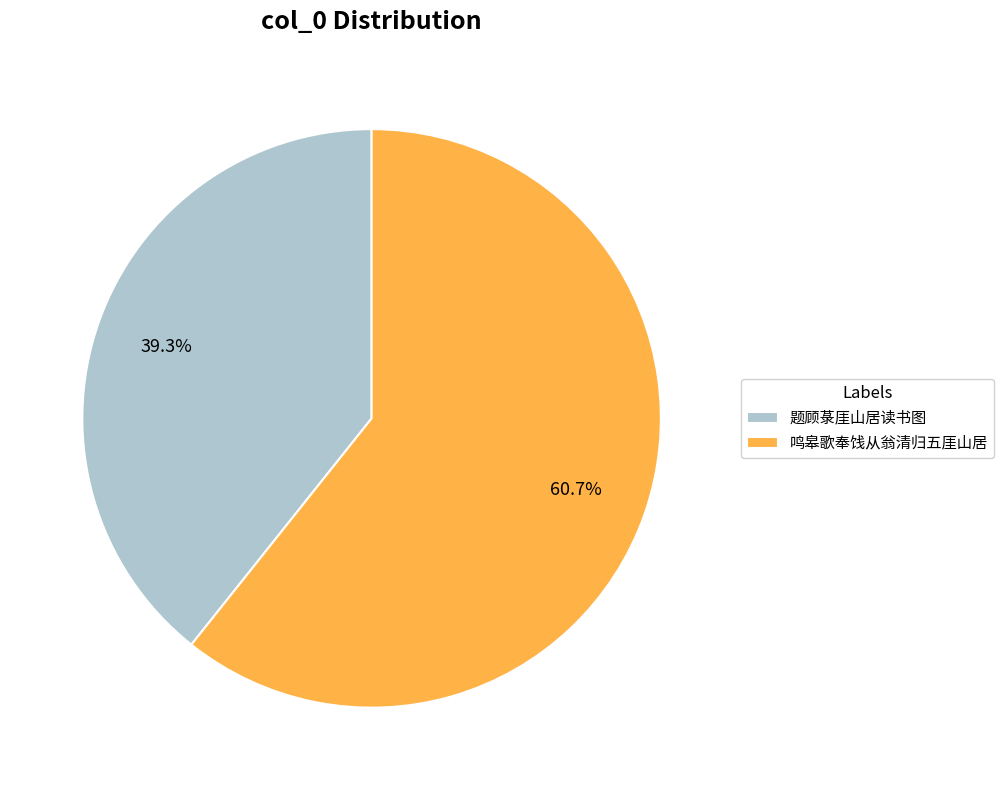

Which slice is the smallest?

题顾菉厓山居读书图